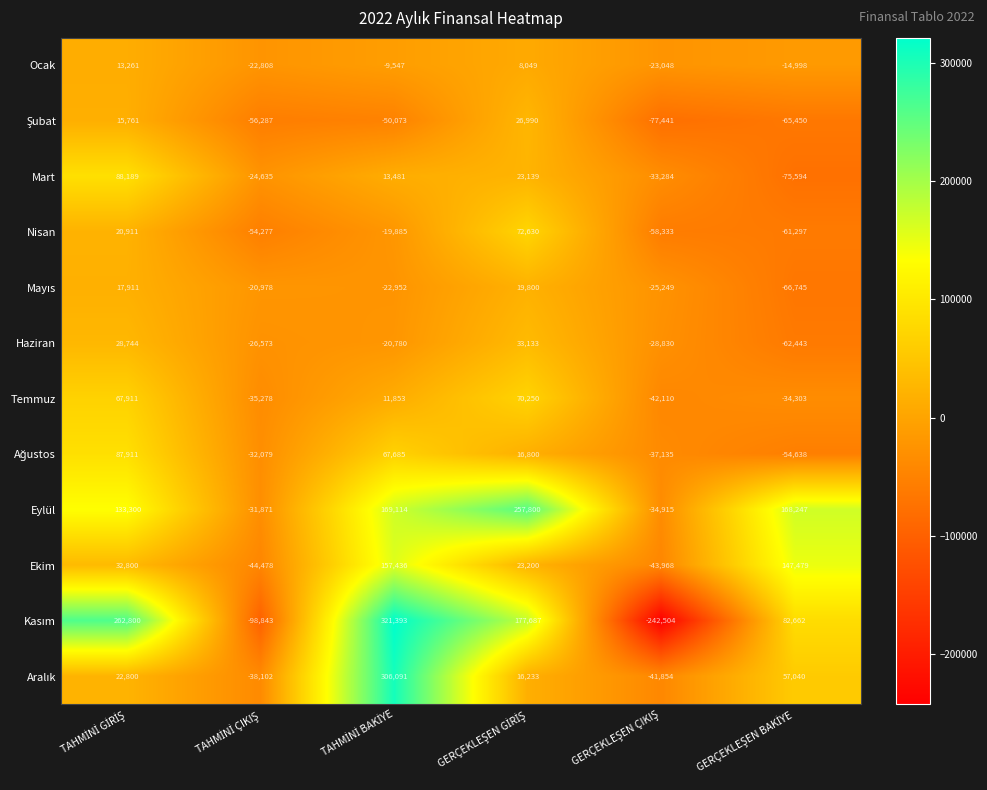

What is the difference between the maximum and minimum values in the Nisan series?

133927